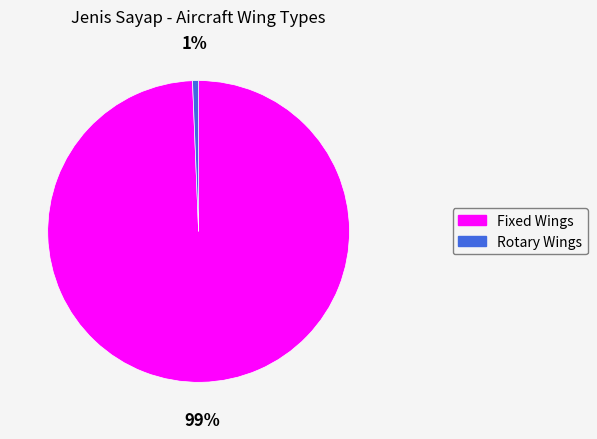

Count the number of slices in the pie.

2